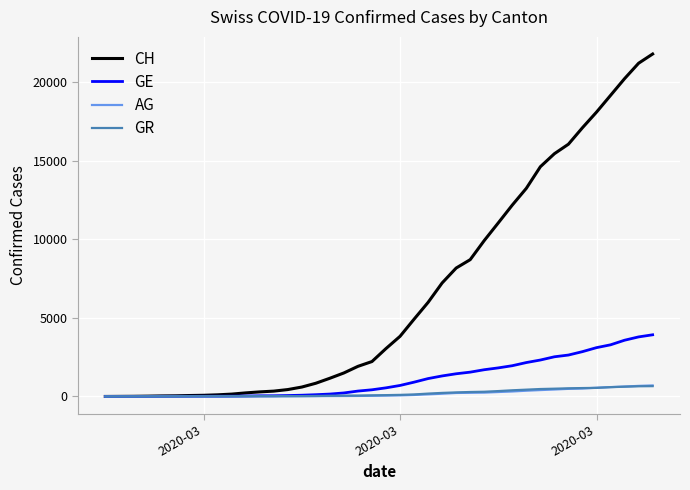

Which series has the widest spread of values?

CH